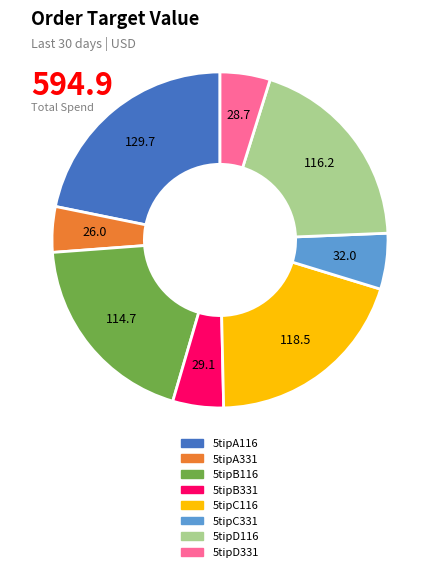

Which category has the biggest portion of the pie?

5tipA116